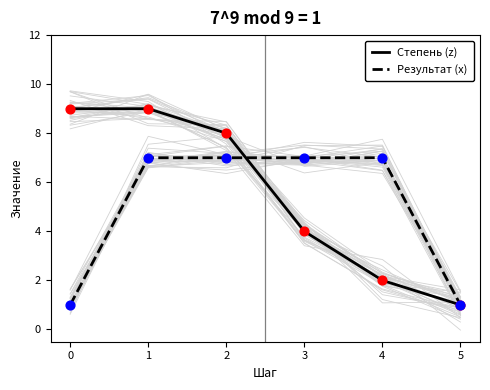

Which series has the largest total across all categories?

Степень (z)